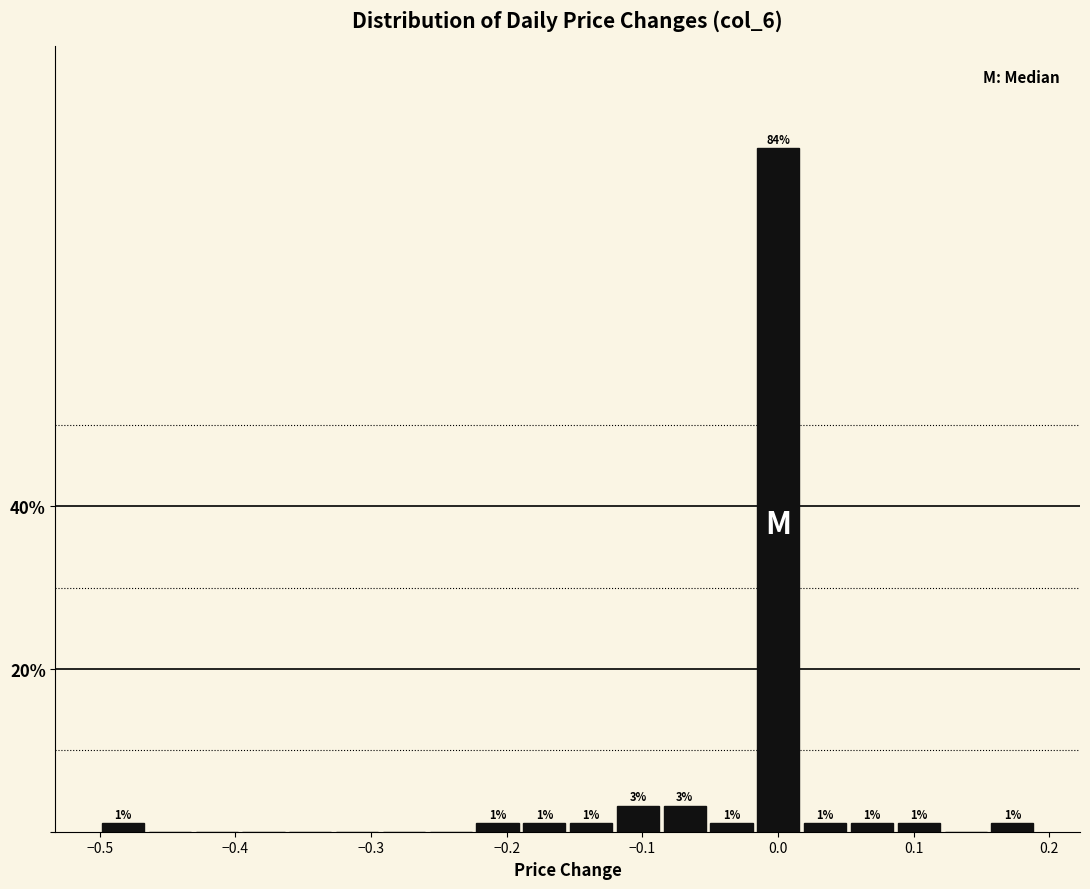

Around what value on the x-axis is the tallest bar? Give the approximate position of its centre, as read against the axis.

0.00